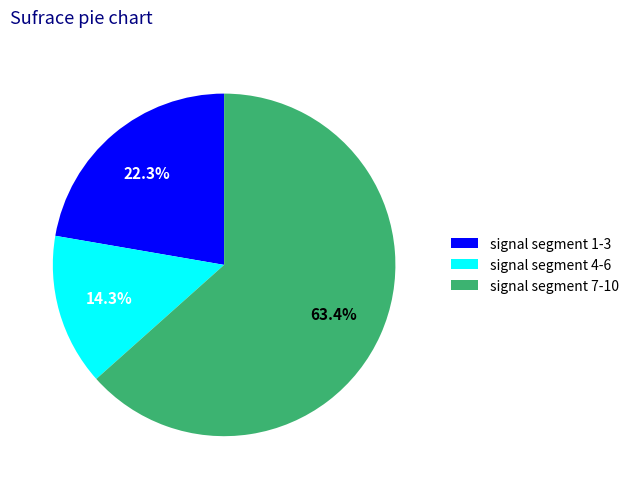

Approximately how many times larger is the value at signal segment 1-3 compared to signal segment 7-10?

0.4